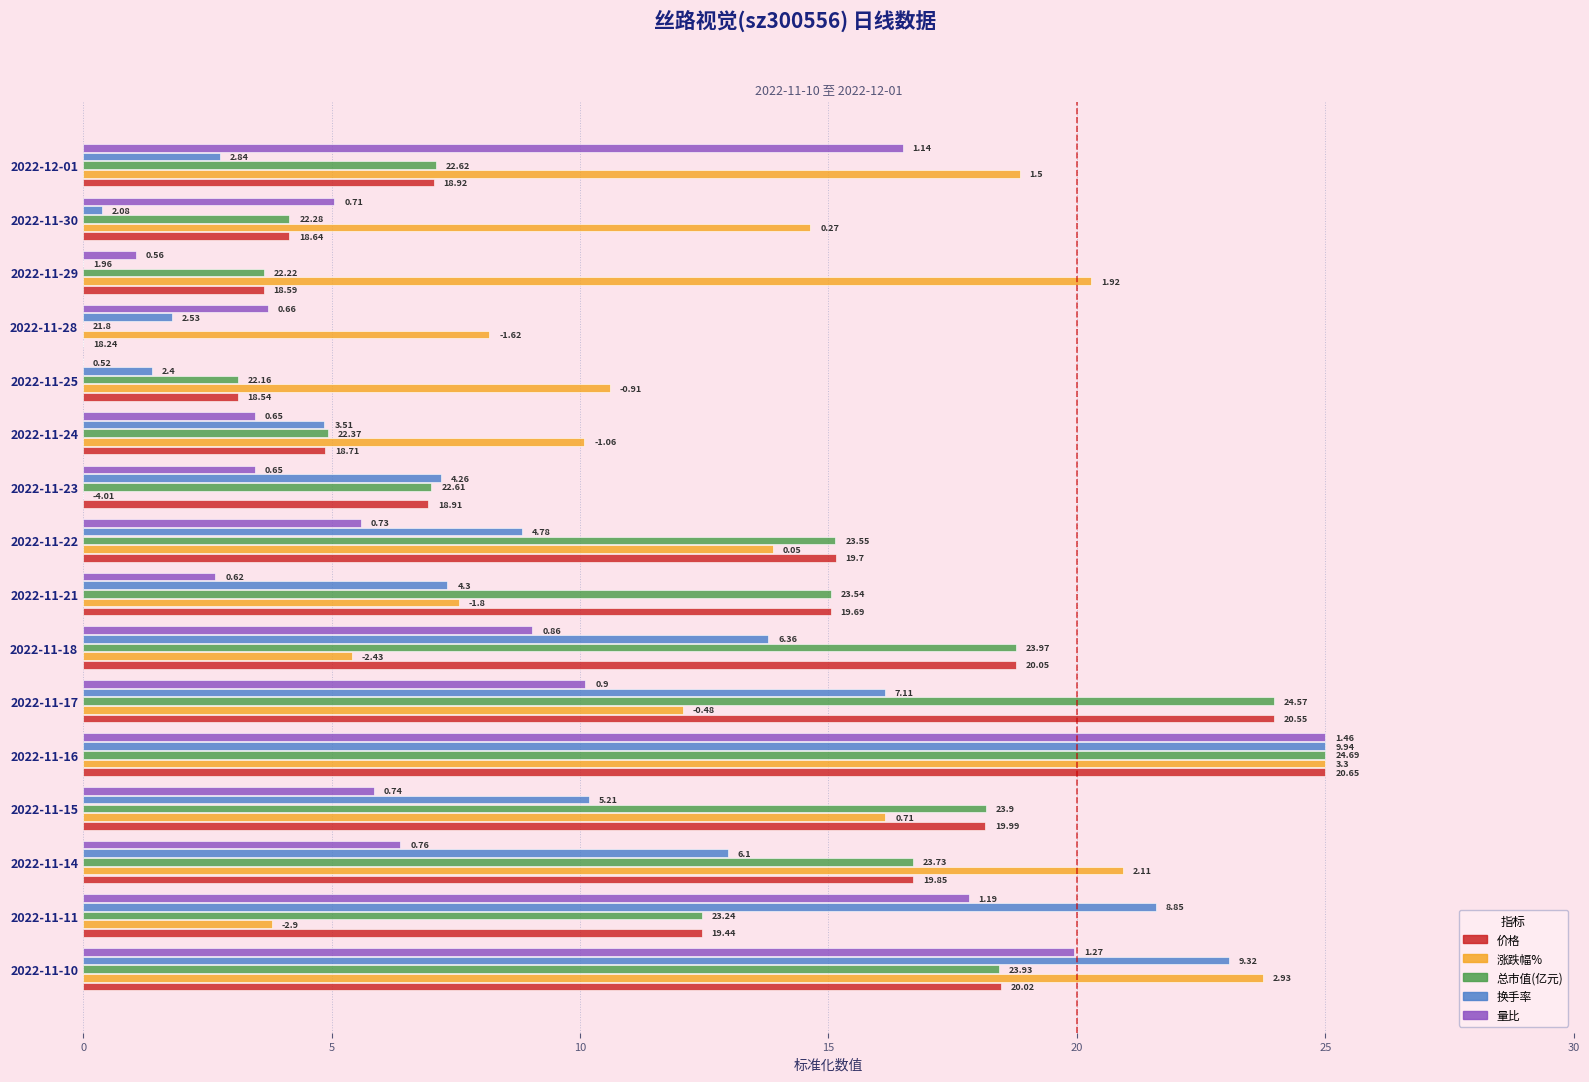

What are all the series names shown in the legend?

价格, 涨跌幅%, 总市值(亿元), 换手率, 量比